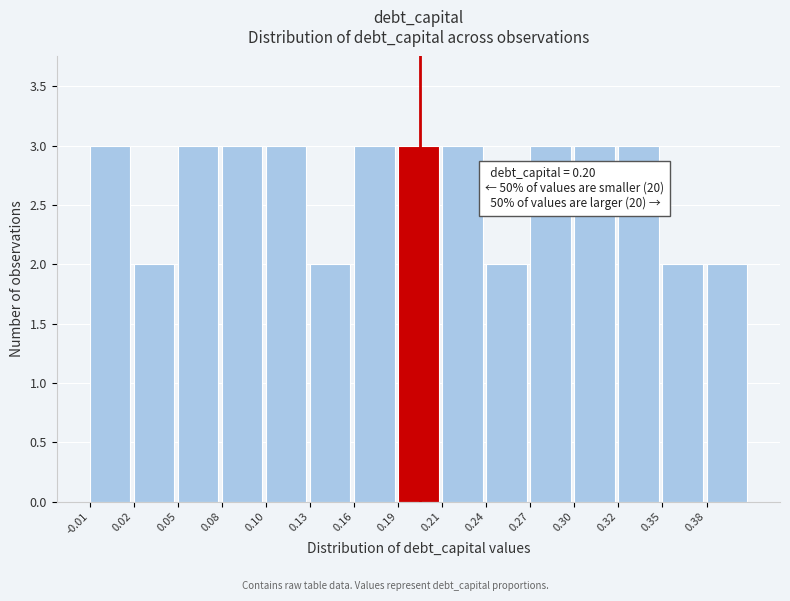

Reading right to left, list all the values displayed in this chart.

0.38=2	0.35=2	0.32=3	0.30=3	0.27=3	0.24=2	0.21=3	0.19=3	0.16=3	0.13=2	0.10=3	0.08=3	0.05=3	0.02=2	-0.01=3